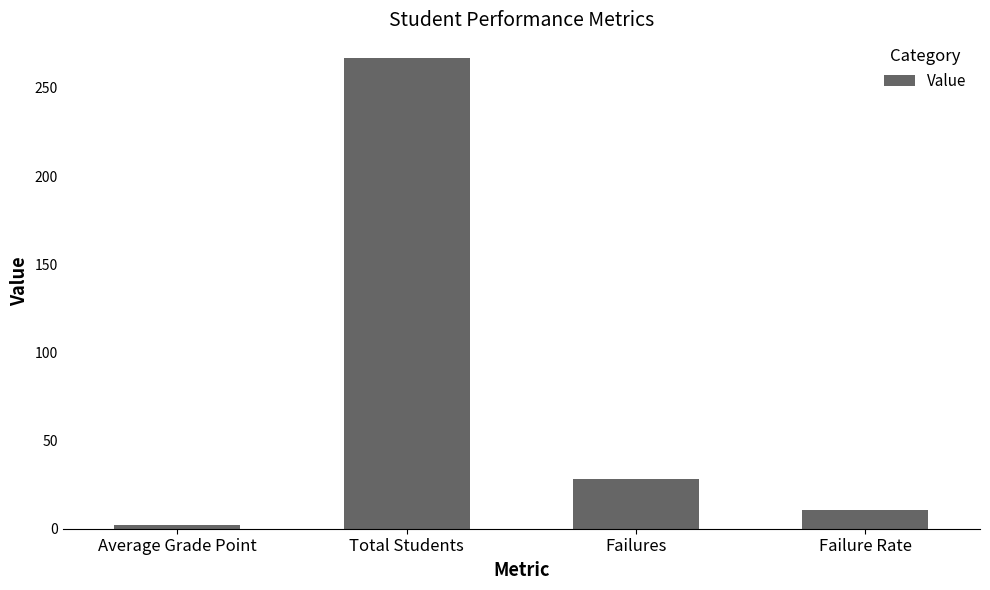

Where does the data first go above 28?

Total Students